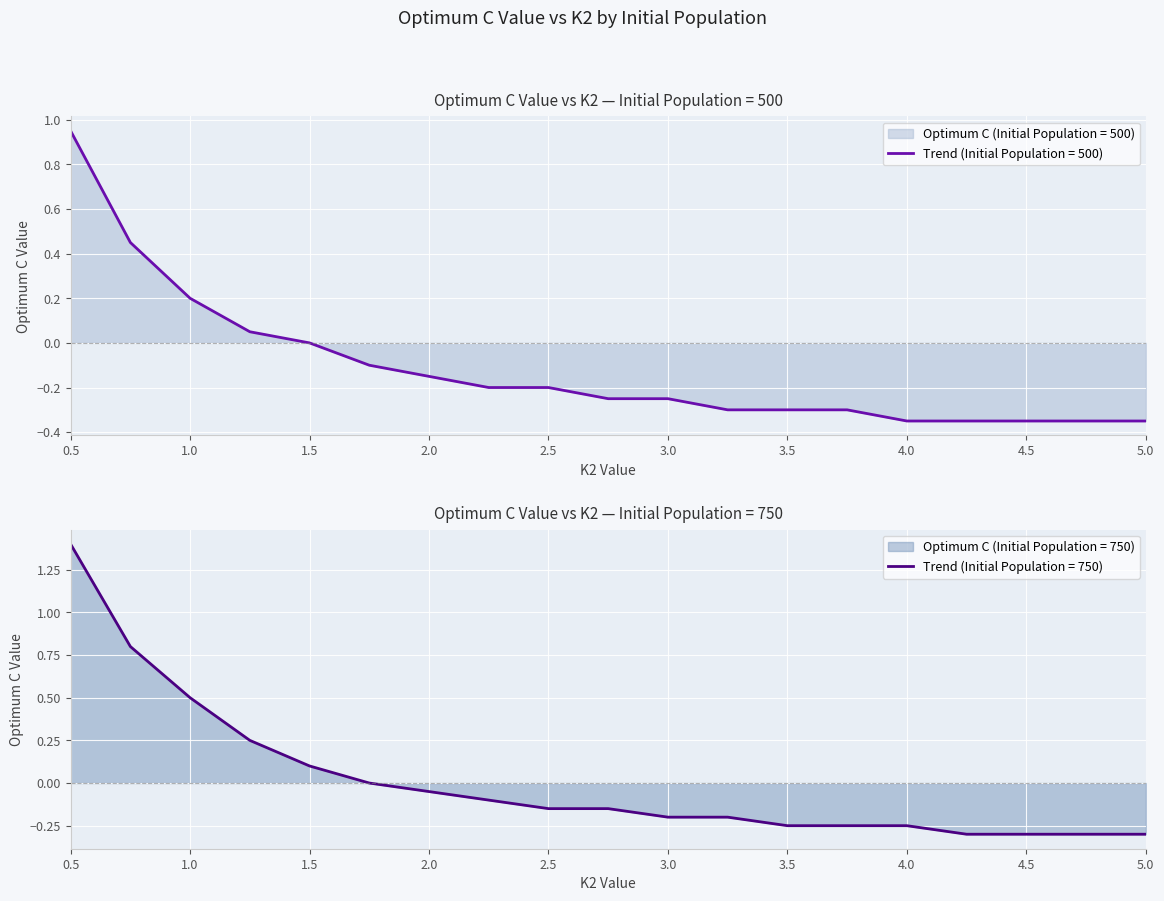

Is the value of optimum_C_value (pop=500) at 1.5 greater than the value of optimum_C_value (pop=750) at 4.5?

Yes